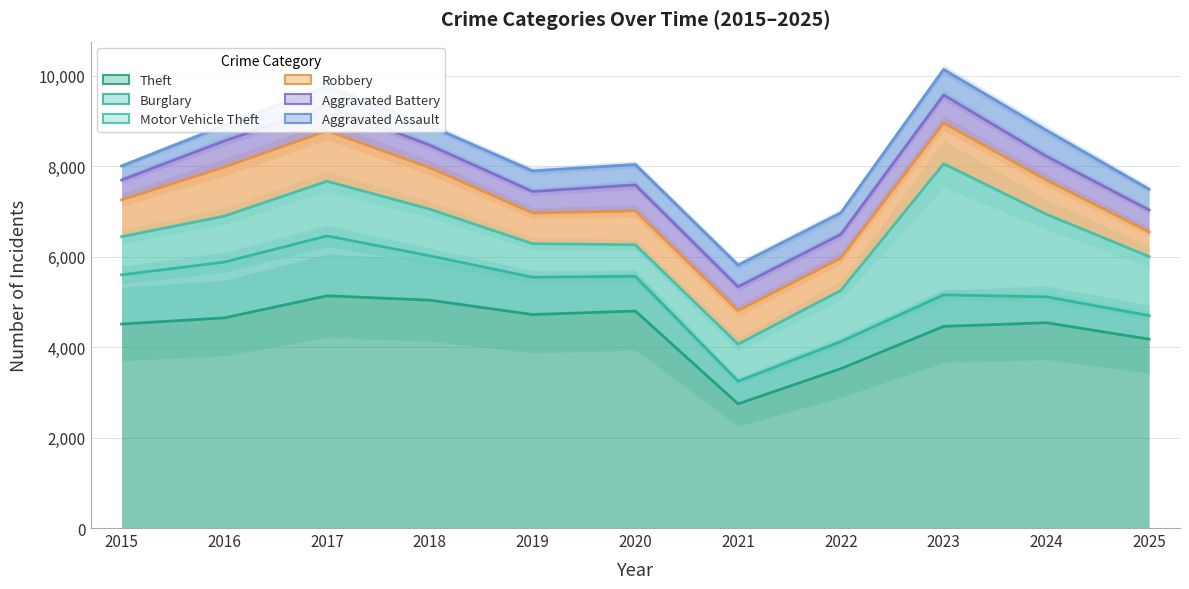

What are all the series names shown in the legend?

Theft, Burglary, Motor Vehicle Theft, Robbery, Aggravated Battery, Aggravated Assault